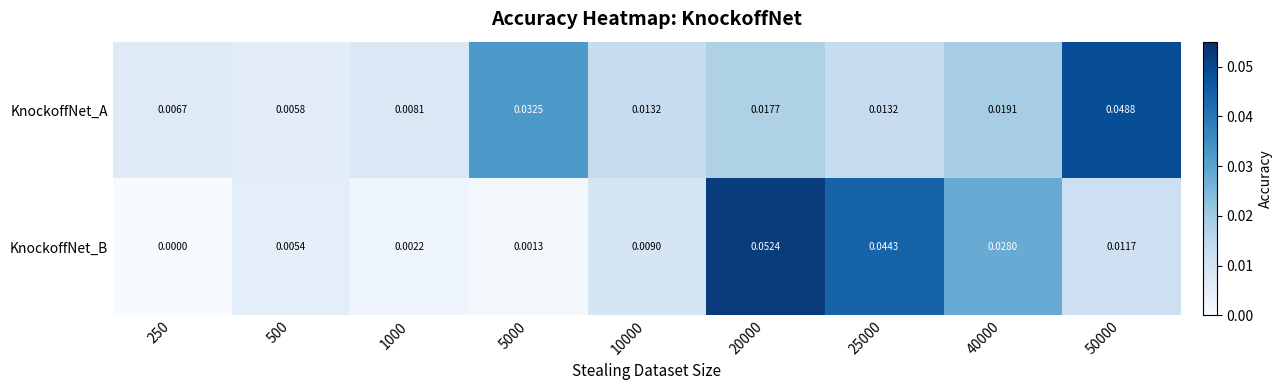

Rank the series at 40000 from lowest to highest value.

KnockoffNet_A, KnockoffNet_B